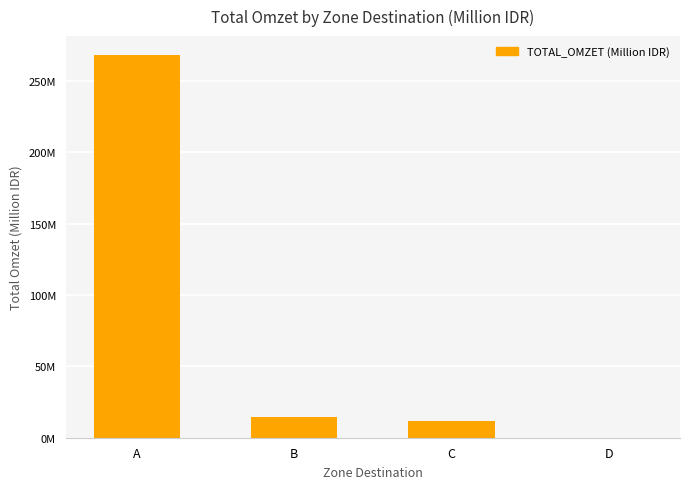

The value at D is 0.0. True or false?

False